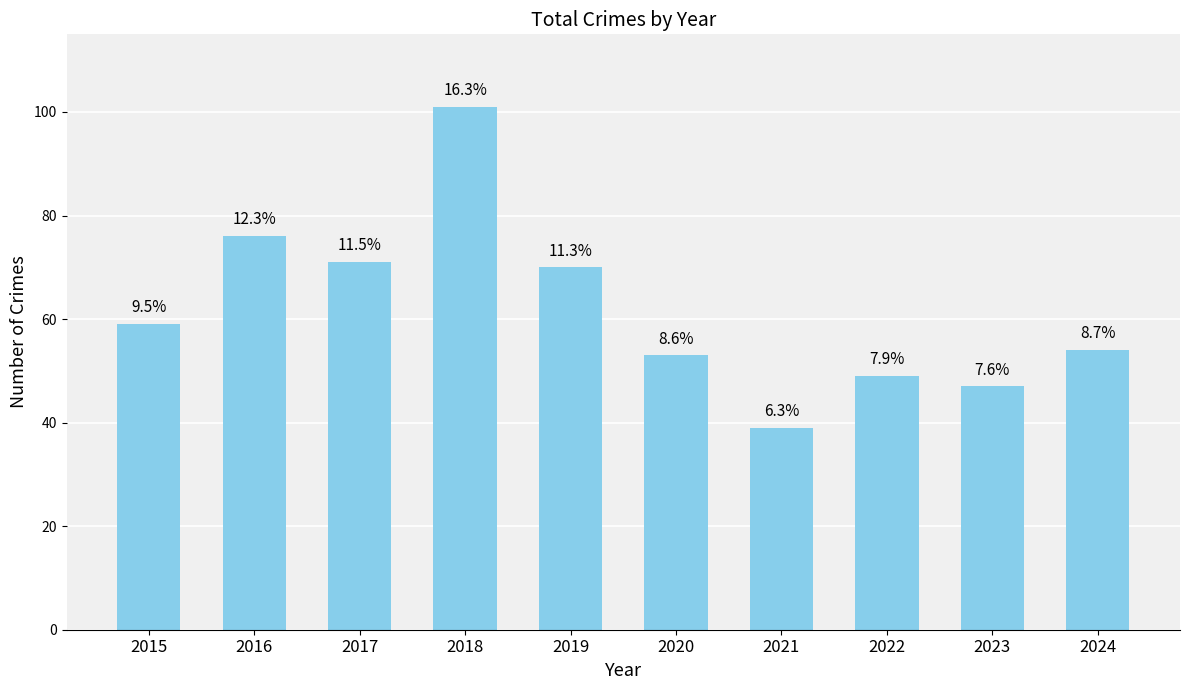

Are the bars grouped side by side (vs. stacked)?

No